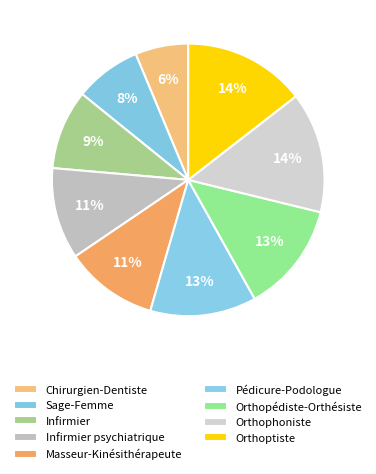

Count the number of slices in the pie.

9